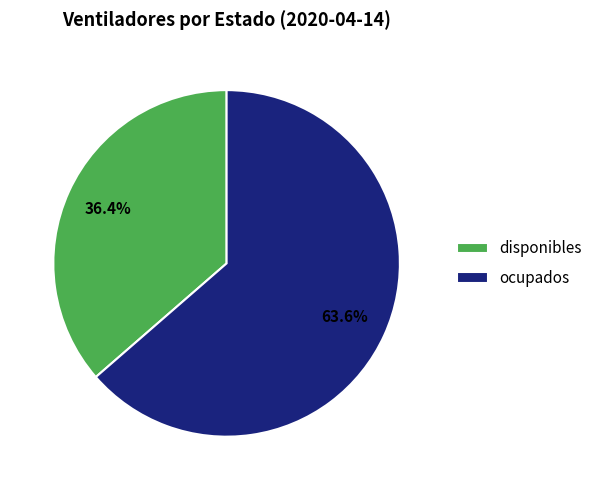

To the nearest percent, what portion does ocupados represent?

64%